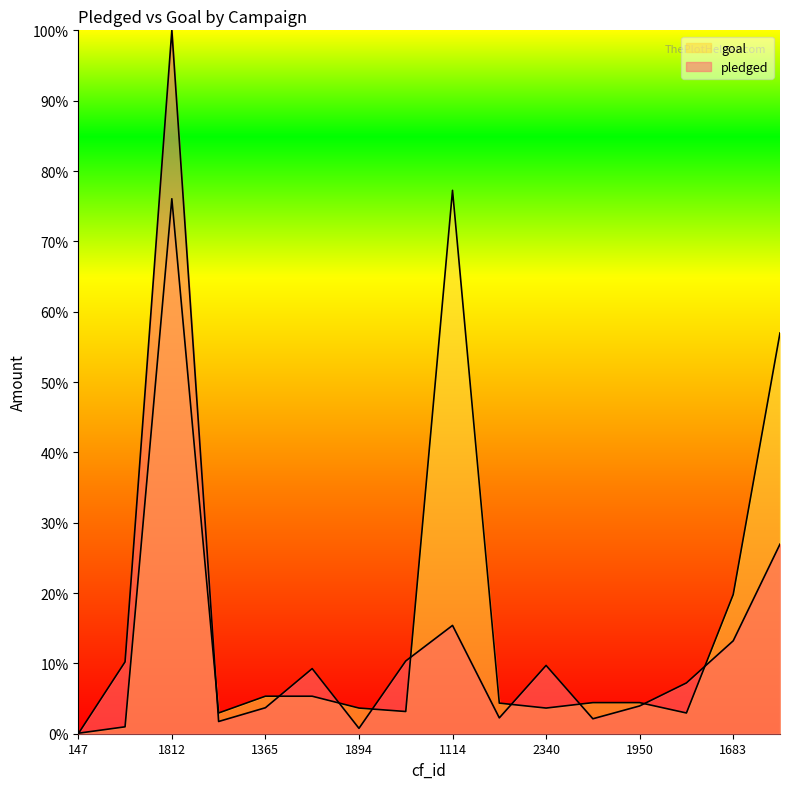

At which label does goal first exceed 4?

1812